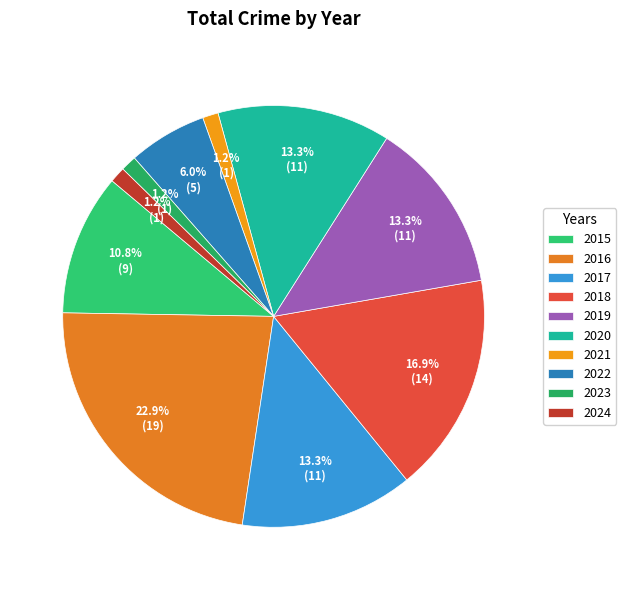

Which slice is the smallest?

2021